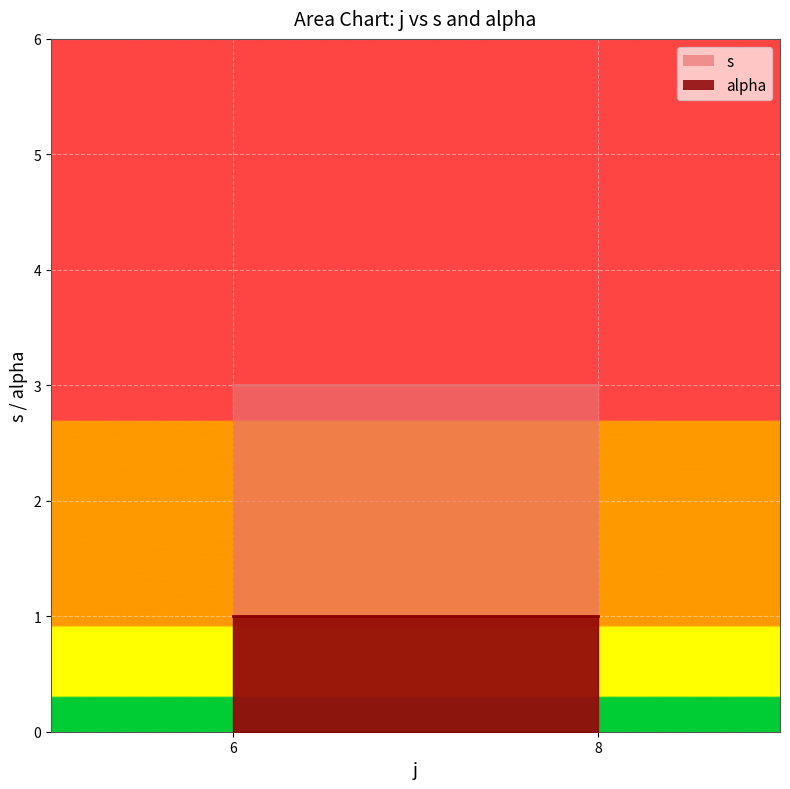

List the labels in order of alpha value, largest first.

6, 6, 6, 6, 6, 8, 8, 8, 8, 8